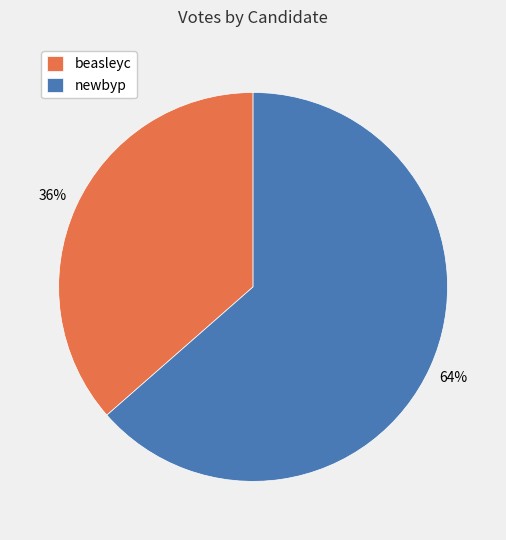

Is there any slice that represents more than half of the pie?

Yes